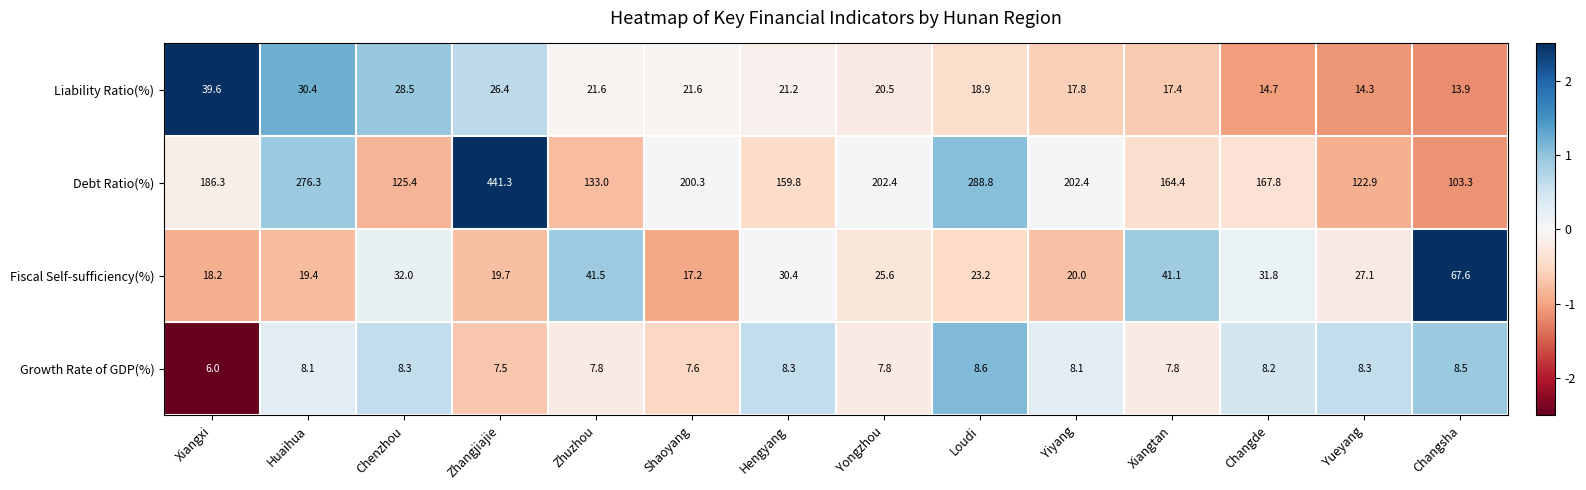

Count the number of categories in the chart.

14